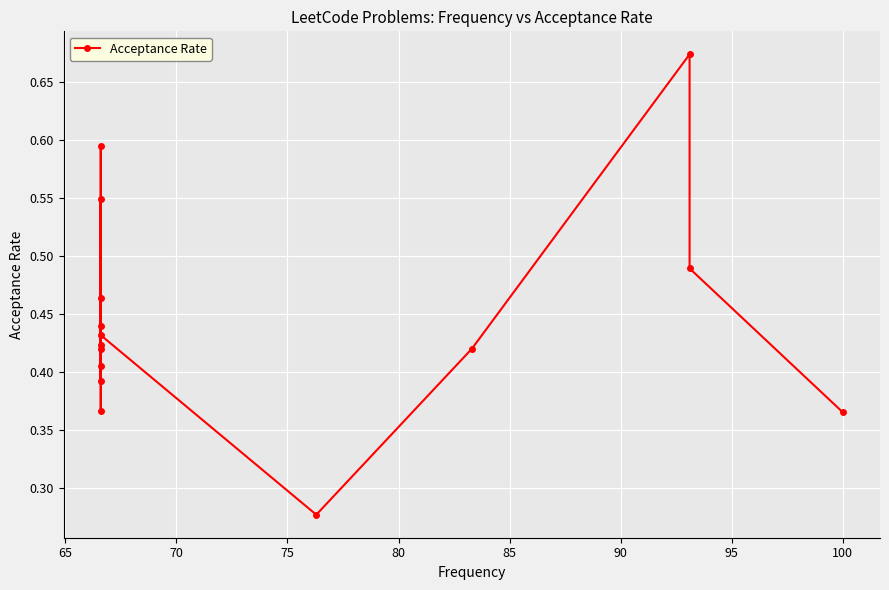

How many points are higher than both their immediate neighbors (excluding endpoints)?

5